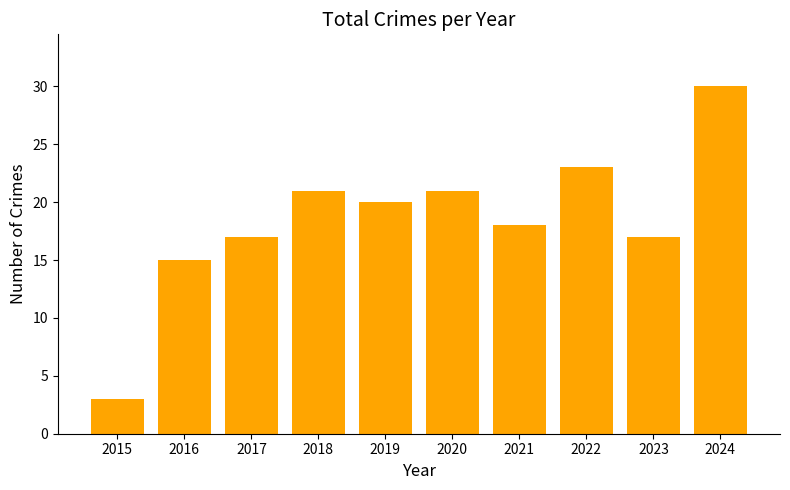

What is the change in value from 2020 to 2022?

+2